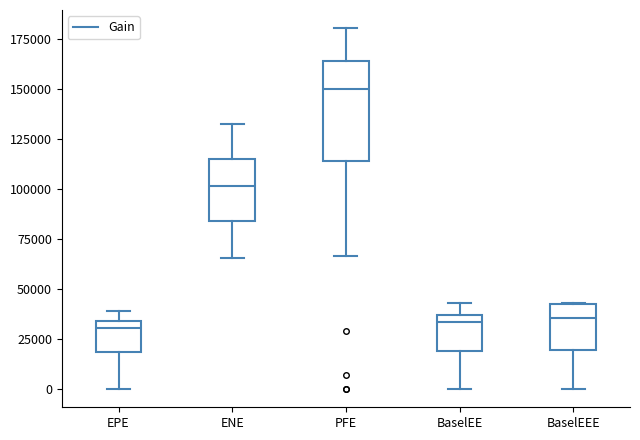

Reading left to right, transcribe this box plot: for each box, give where its median line is, the range the box spans, and where its two whiskers end, as read against the y-axis. The values are not printed on the chart, so give them approximately, as read against the axis.

EPE: median 30000, box 20000 to 35000, whiskers 0 to 40000
ENE: median 100000, box 85000 to 115000, whiskers 65000 to 130000
PFE: median 150000, box 115000 to 165000, whiskers 65000 to 180000
BaselEE: median 35000 (just below the box's upper edge), box 20000 to 35000, whiskers 0 to 45000
BaselEEE: median 35000, box 20000 to 45000, whiskers 0 to 45000